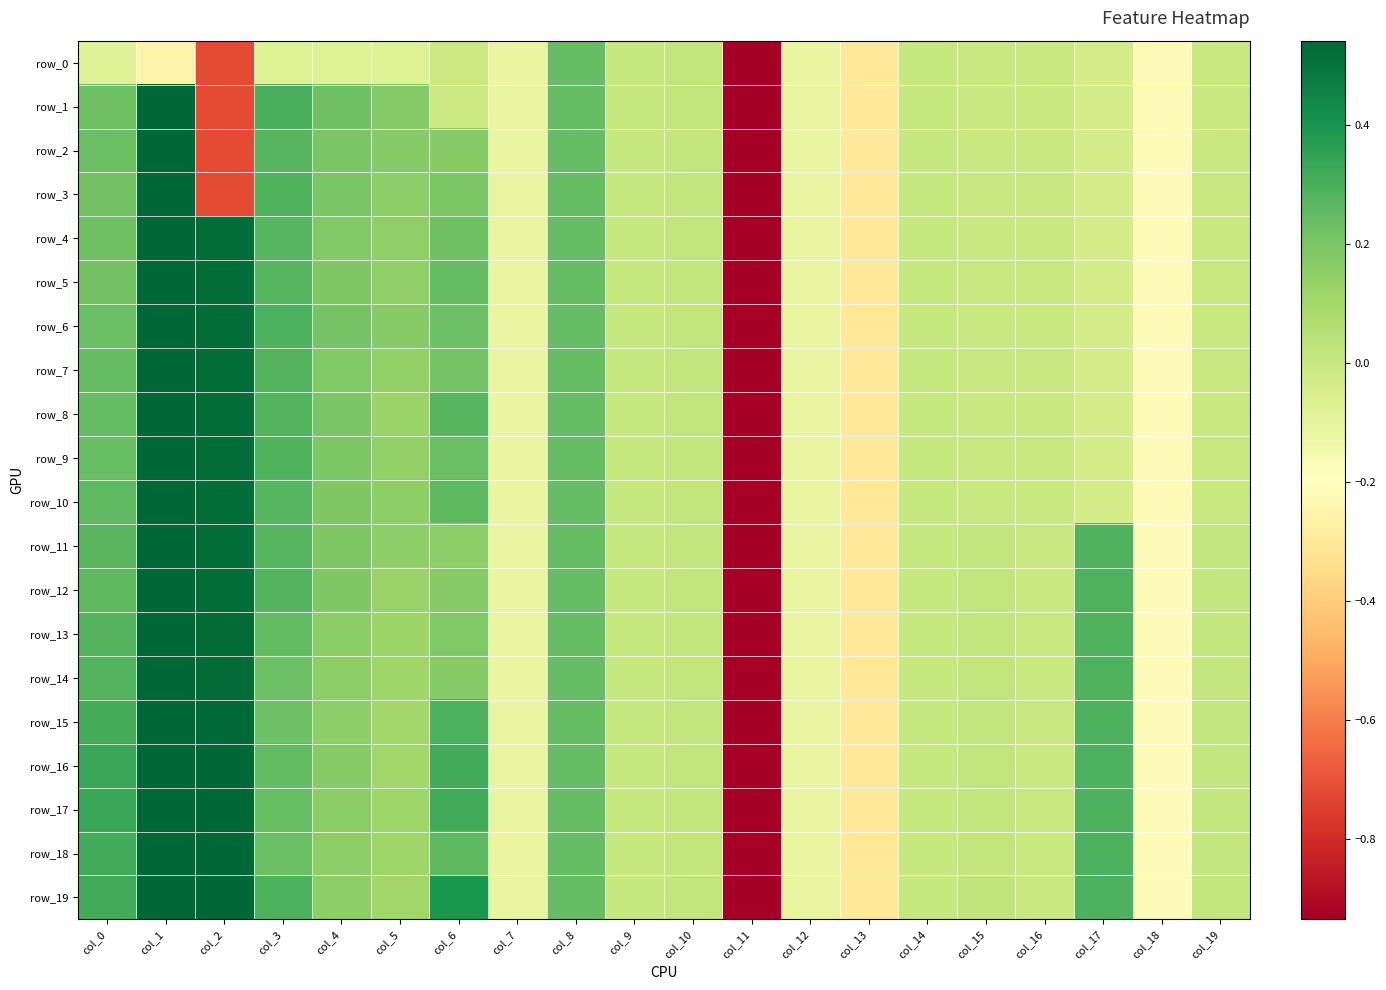

What is the maximum value shown in the chart?

1.0